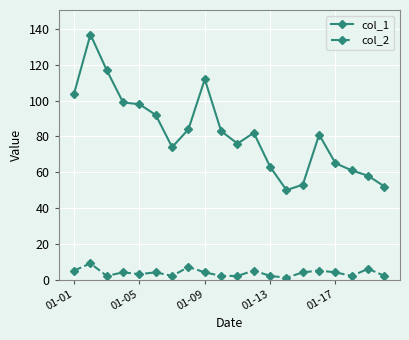

True or false: col_2 has more than 2 points higher than both neighbors.

True